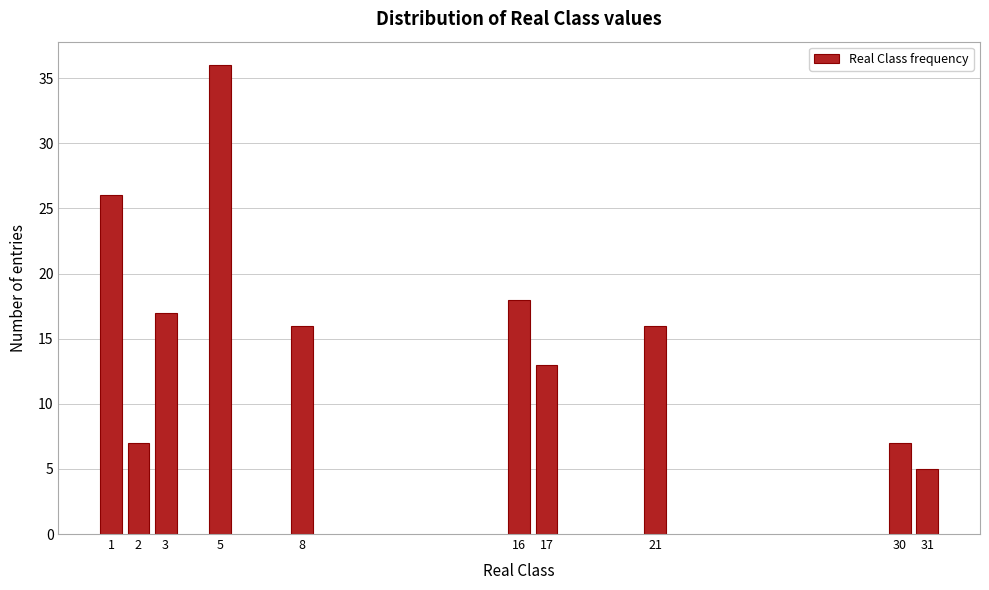

Reading right to left, extract all data points from this chart.

5	7	16	13	18	16	36	17	7	26